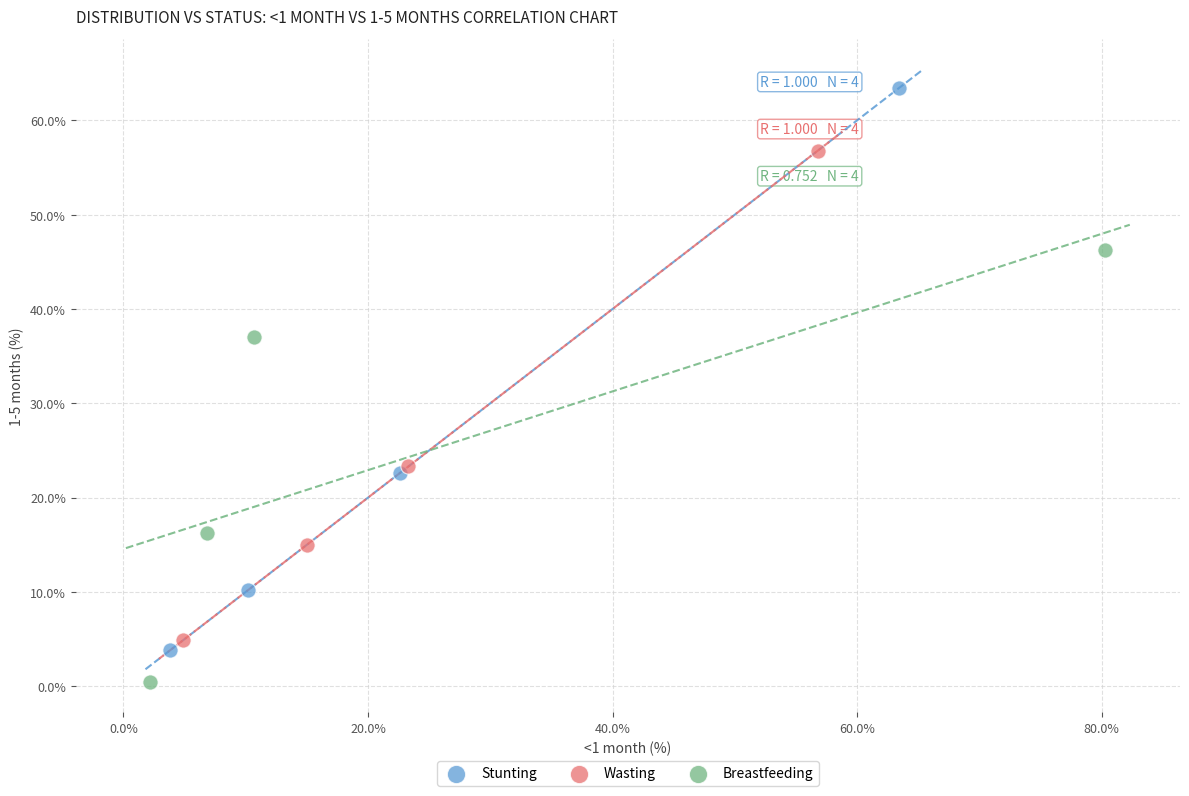

Which series has the largest Y range (max minus min)?

Stunting